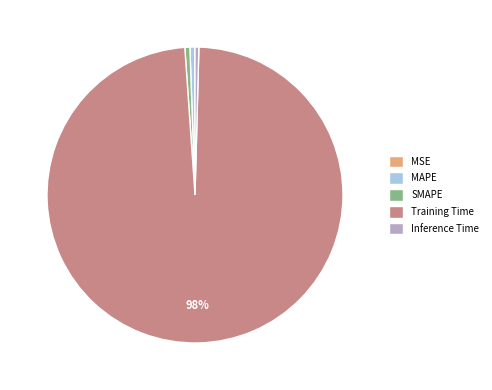

What is the majority slice?

Training Time